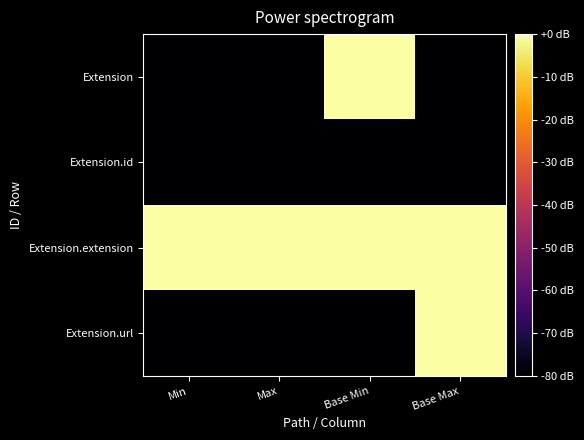

Reading left to right, extract all data points from this chart.

Extension: Min=-80	Max=-80	Base Min=0	Base Max=-80
Extension.id: Min=-80	Max=-80	Base Min=-80	Base Max=-80
Extension.extension: Min=0	Max=0	Base Min=0	Base Max=0
Extension.url: Min=-80	Max=-80	Base Min=-80	Base Max=0